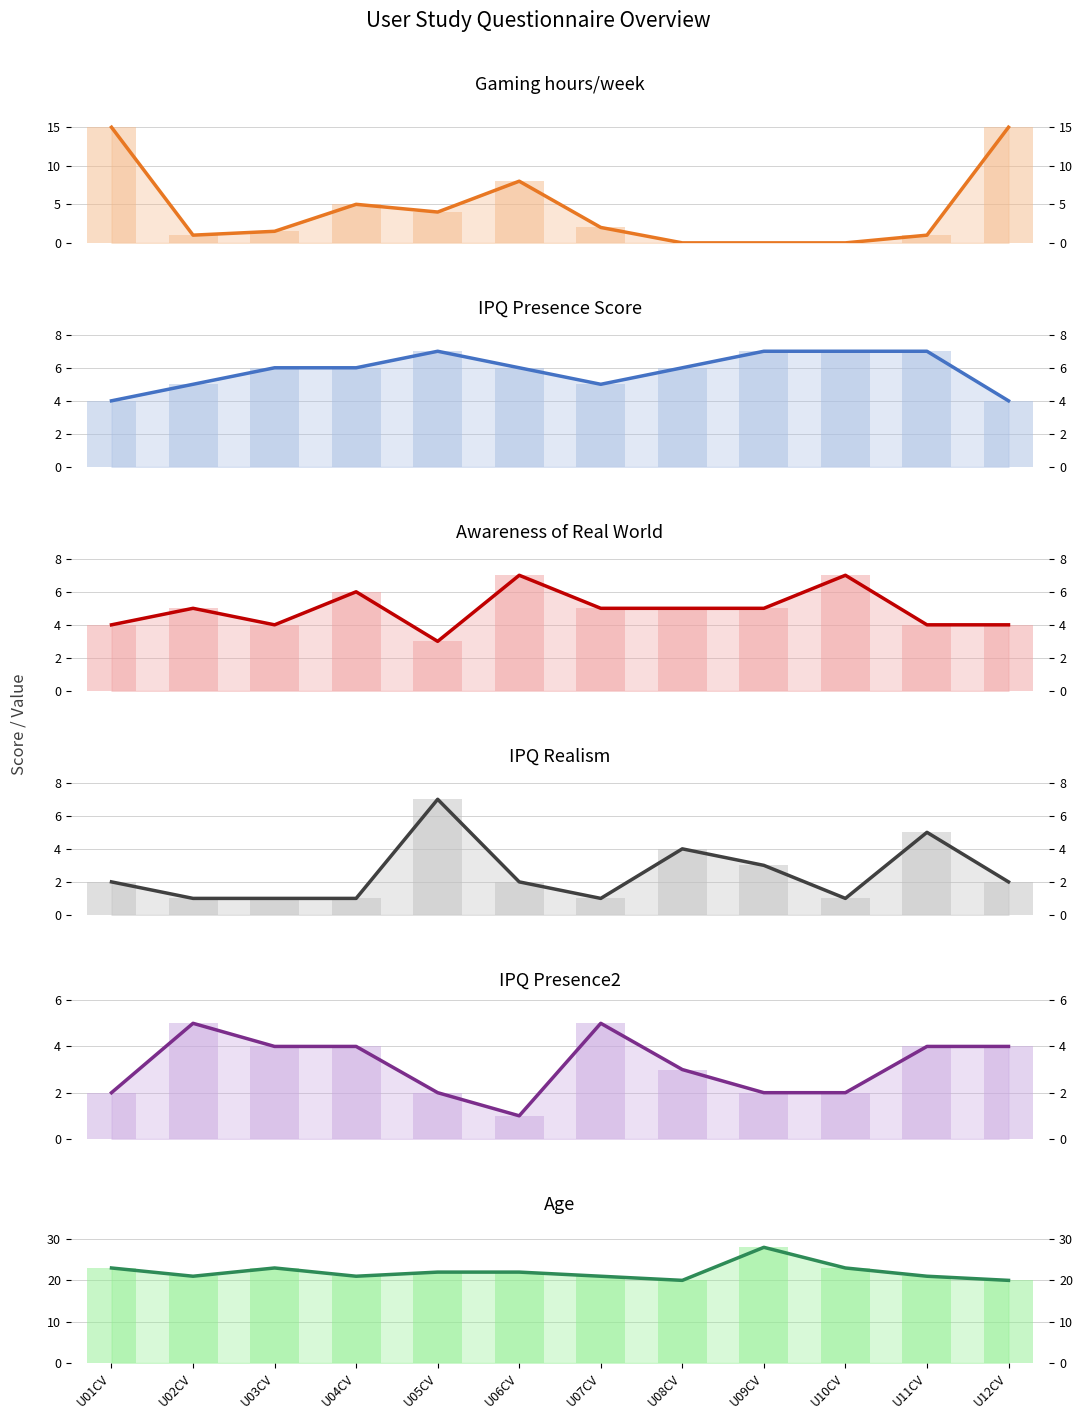

Rank the series at U08CV from lowest to highest value.

Gaming hours/week (col_12), IPQ realism (col_23), IPQ Q8 - Presence2 (col_21), Awareness real world (col_20), IPQ Q1 - Presence (col_13), Age (col_9)